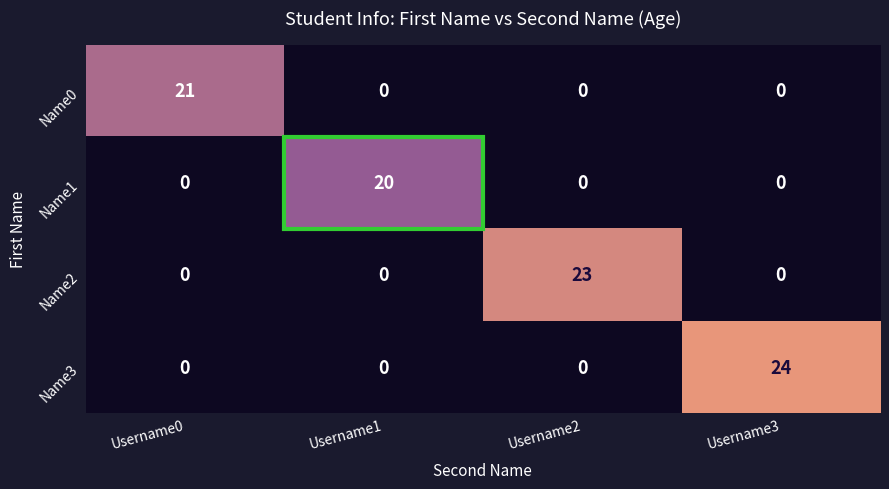

Rank the series by their average value, from highest to lowest.

Name3, Name2, Name0, Name1